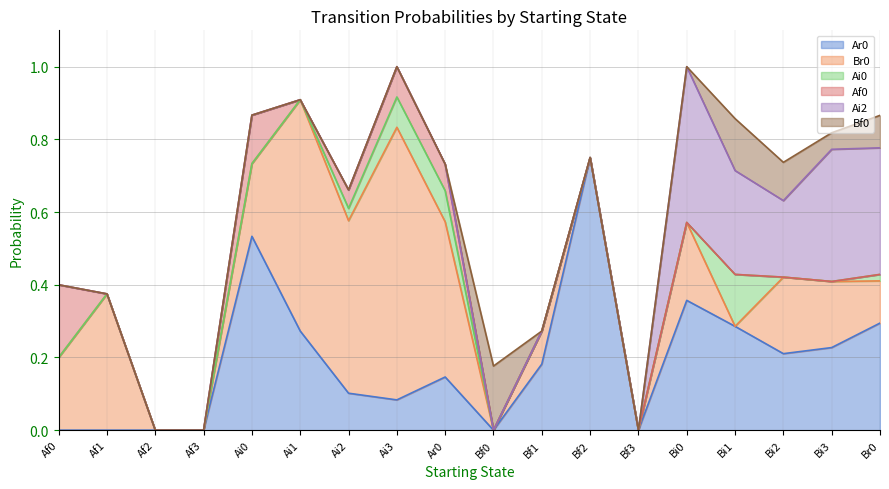

Reading left to right, what are all the values shown in this chart?

Ar0: Af0=0.0	Af1=0.0	Af2=0.0	Af3=0.0	Ai0=0.5	Ai1=0.3	Ai2=0.1	Ai3=0.1	Ar0=0.1	Bf0=0.0	Bf1=0.2	Bf2=0.8	Bf3=0.0	Bi0=0.4	Bi1=0.3	Bi2=0.2	Bi3=0.2	Br0=0.3
Br0: Af0=0.2	Af1=0.4	Af2=0.0	Af3=0.0	Ai0=0.2	Ai1=0.6	Ai2=0.5	Ai3=0.8	Ar0=0.4	Bf0=0.0	Bf1=0.1	Bf2=0.0	Bf3=0.0	Bi0=0.2	Bi1=0.0	Bi2=0.2	Bi3=0.2	Br0=0.1
Ai0: Af0=0.0	Af1=0.0	Af2=0.0	Af3=0.0	Ai0=0.0	Ai1=0.0	Ai2=0.0	Ai3=0.1	Ar0=0.1	Bf0=0.0	Bf1=0.0	Bf2=0.0	Bf3=0.0	Bi0=0.0	Bi1=0.1	Bi2=0.0	Bi3=0.0	Br0=0.0
Af0: Af0=0.2	Af1=0.0	Af2=0.0	Af3=0.0	Ai0=0.1	Ai1=0.0	Ai2=0.1	Ai3=0.1	Ar0=0.1	Bf0=0.0	Bf1=0.0	Bf2=0.0	Bf3=0.0	Bi0=0.0	Bi1=0.0	Bi2=0.0	Bi3=0.0	Br0=0.0
Ai2: Af0=0.0	Af1=0.0	Af2=0.0	Af3=0.0	Ai0=0.0	Ai1=0.0	Ai2=0.0	Ai3=0.0	Ar0=0.0	Bf0=0.0	Bf1=0.0	Bf2=0.0	Bf3=0.0	Bi0=0.4	Bi1=0.3	Bi2=0.2	Bi3=0.4	Br0=0.3
Bf0: Af0=0.0	Af1=0.0	Af2=0.0	Af3=0.0	Ai0=0.0	Ai1=0.0	Ai2=0.0	Ai3=0.0	Ar0=0.0	Bf0=0.2	Bf1=0.0	Bf2=0.0	Bf3=0.0	Bi0=0.0	Bi1=0.1	Bi2=0.1	Bi3=0.0	Br0=0.1